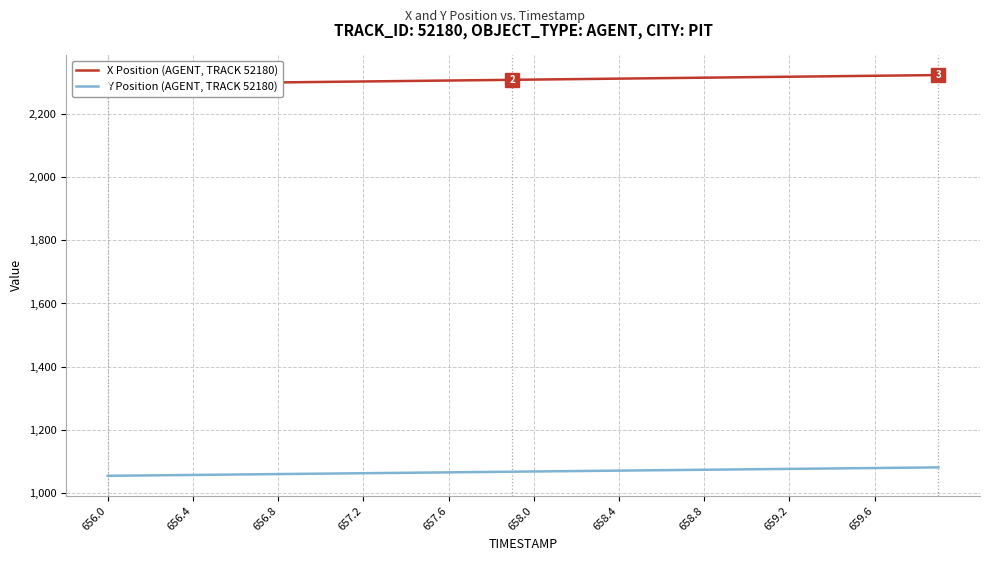

Reading right to left, list all the values displayed in this chart.

X Position (AGENT, TRACK 52180): 2324.1	2323.3	2322.5	2321.8	2321.0	2320.3	2319.5	2318.8	2318.0	2317.3	2316.5	2315.8	2315.0	2314.2	2313.5	2312.7	2312.0	2311.2	2310.5	2309.7	2309.0	2308.2	2307.5	2306.7	2306.0	2305.2	2304.5	2303.7	2303.0	2302.2	2301.5	2300.7	2300.0	2299.2	2298.5	2297.7	2296.9	2296.2	2295.4	2294.7
Y Position (AGENT, TRACK 52180): 1080.5	1079.8	1079.1	1078.4	1077.7	1077.0	1076.3	1075.7	1075.0	1074.3	1073.6	1072.9	1072.2	1071.6	1070.9	1070.2	1069.5	1068.8	1068.1	1067.4	1066.8	1066.1	1065.4	1064.7	1064.0	1063.3	1062.6	1062.0	1061.3	1060.6	1059.9	1059.2	1058.5	1057.8	1057.2	1056.5	1055.8	1055.1	1054.4	1053.7